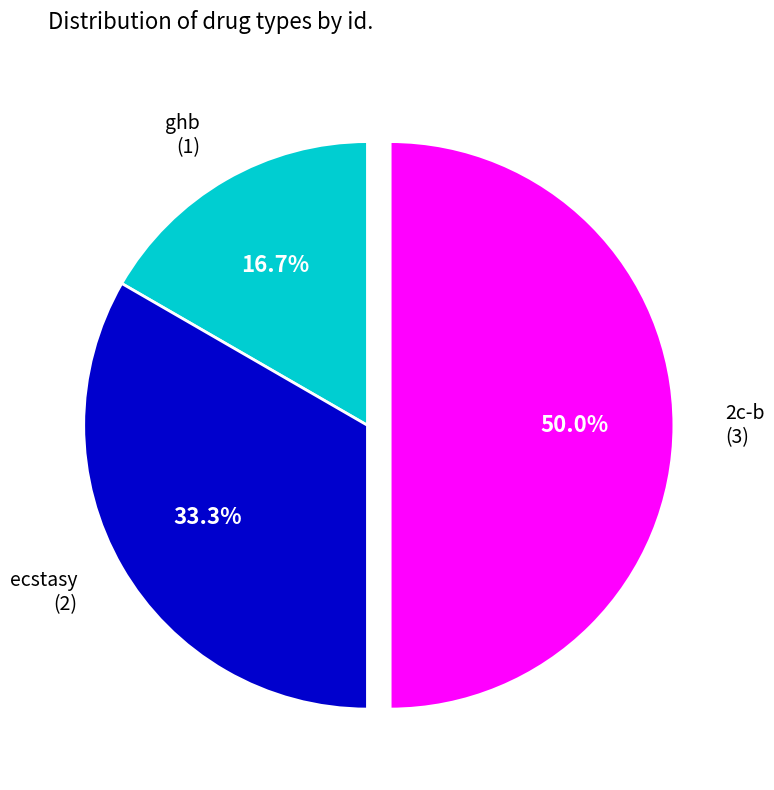

To the nearest percent, what is the difference between the ghb and 2c-b slice percentages?

33%